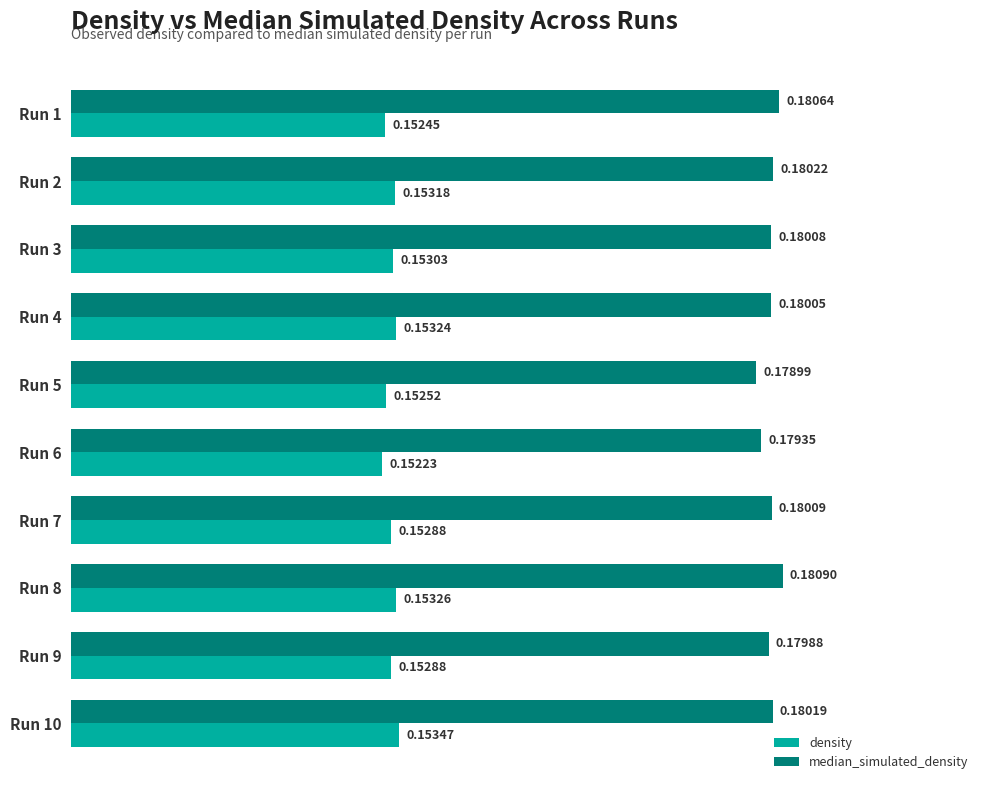

Which category has the highest value across all series?

Run 8